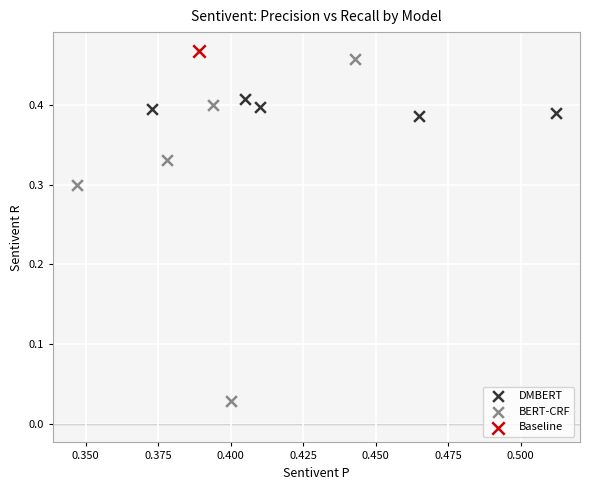

Which series contains the highest Y value?

Baseline